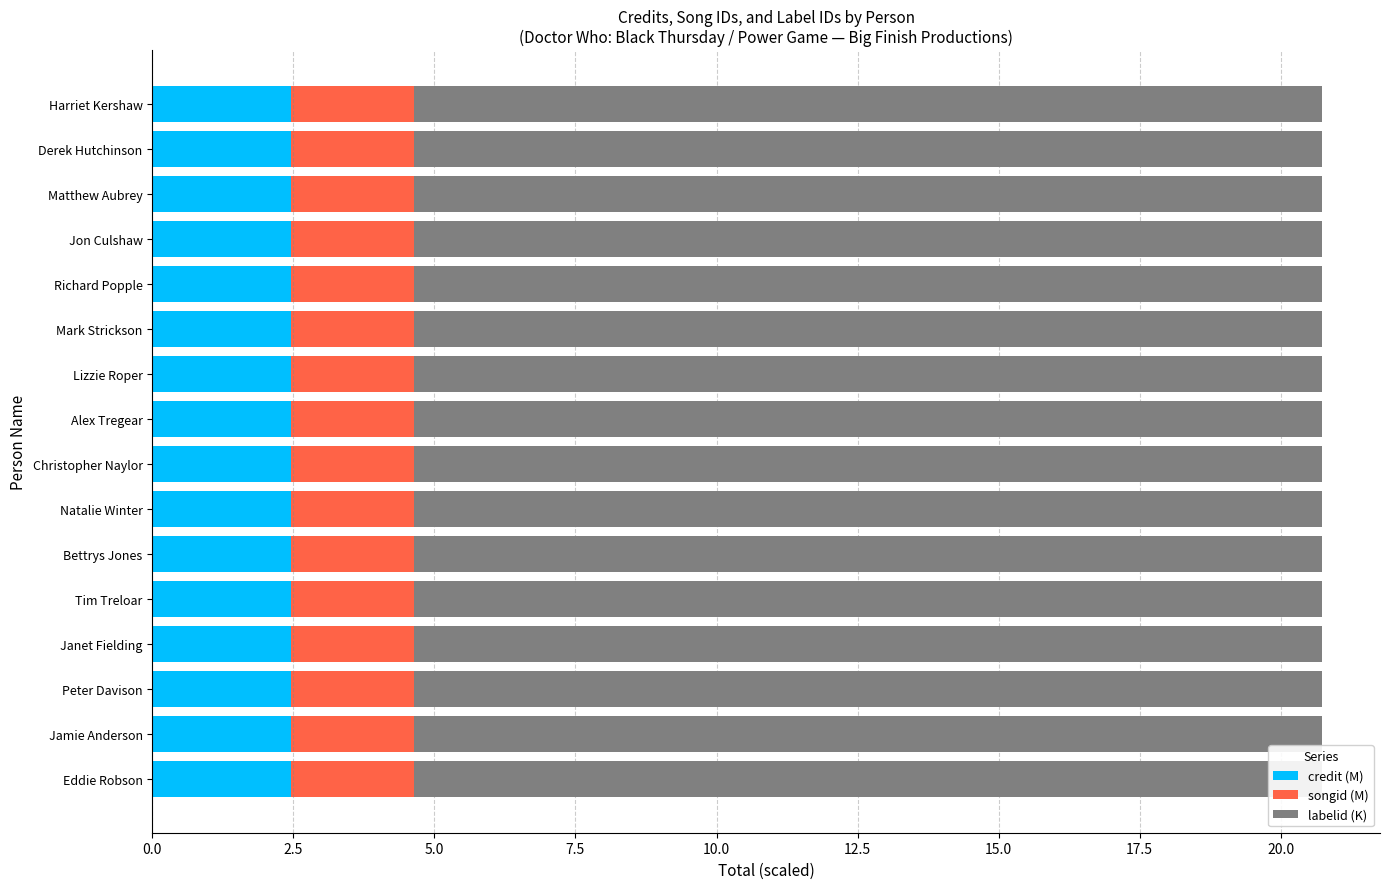

What are all the series names shown in the legend?

credit, songid, labelid